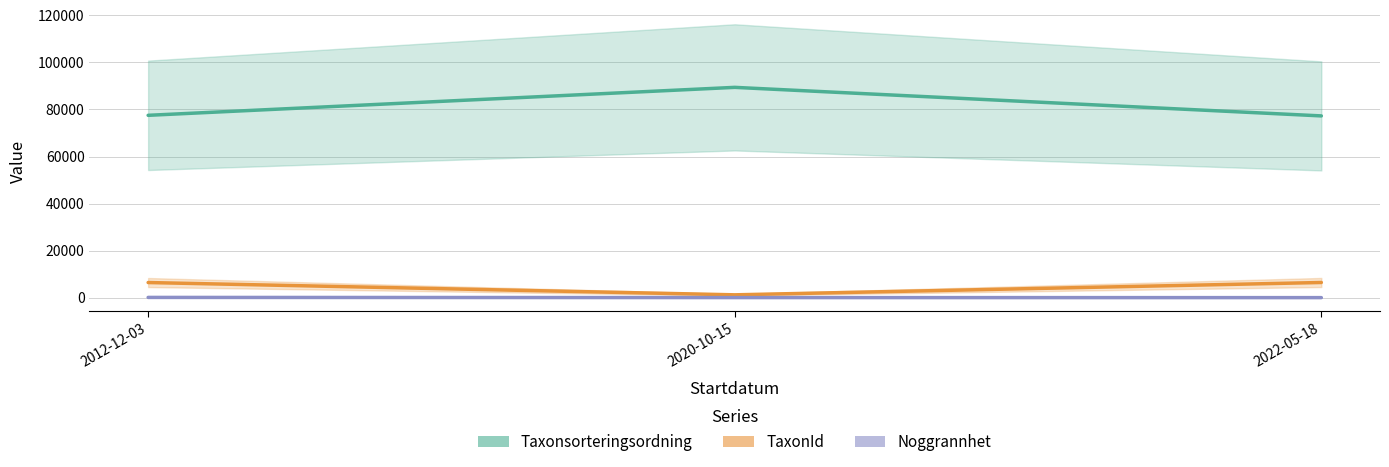

What value does the Noggrannhet series have at 2012-12-03?

100